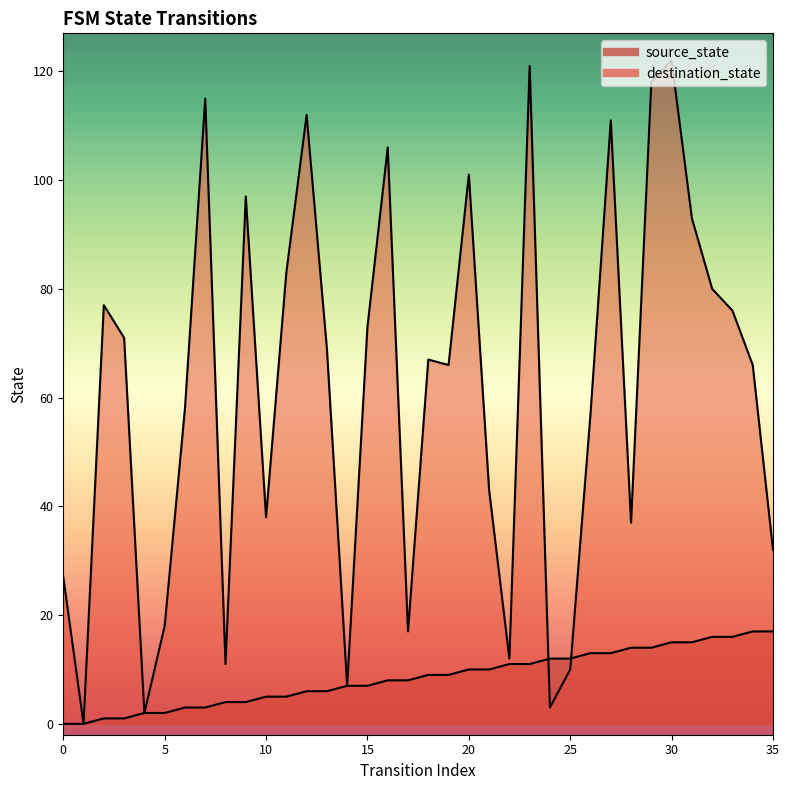

True or false: source_state has a value of 8 at 11.

False